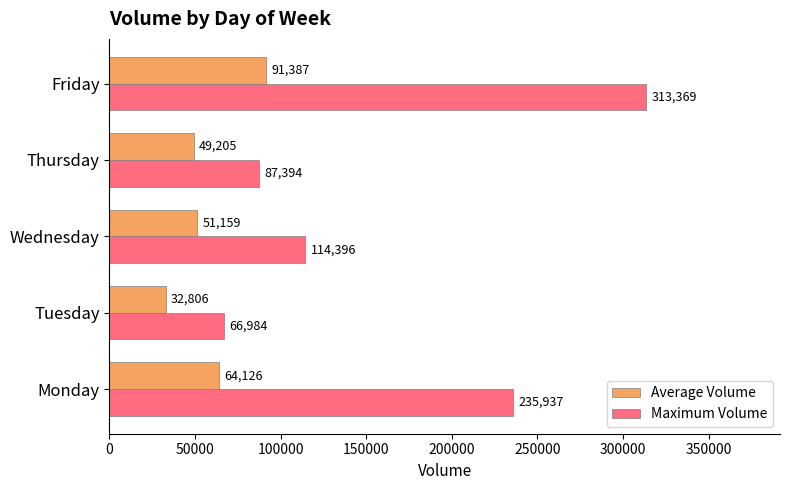

Is it true that Maximum Volume equals 313369.0 at Friday?

True